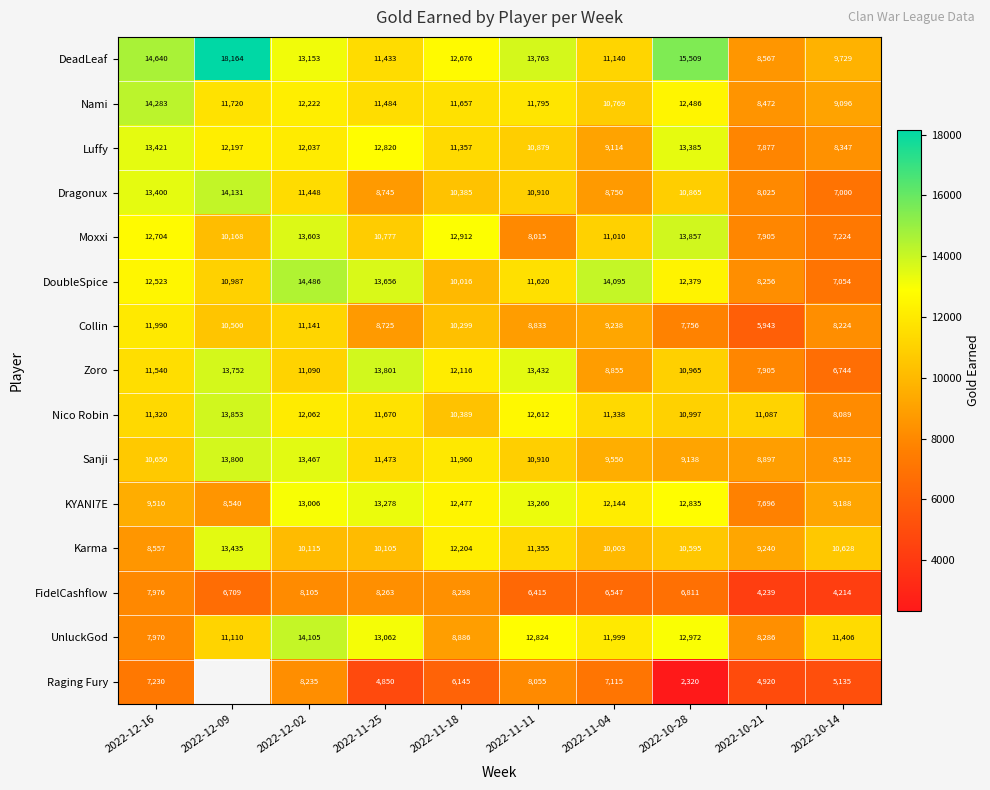

What is the average value of the Luffy series?

11143